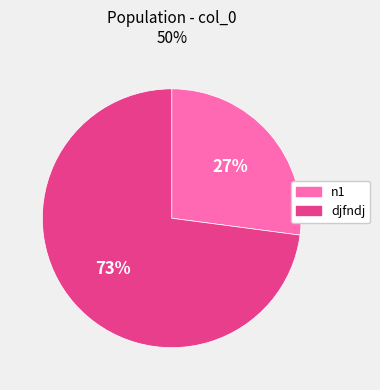

To the nearest percent, what is the combined percentage of n1 and djfndj?

100%